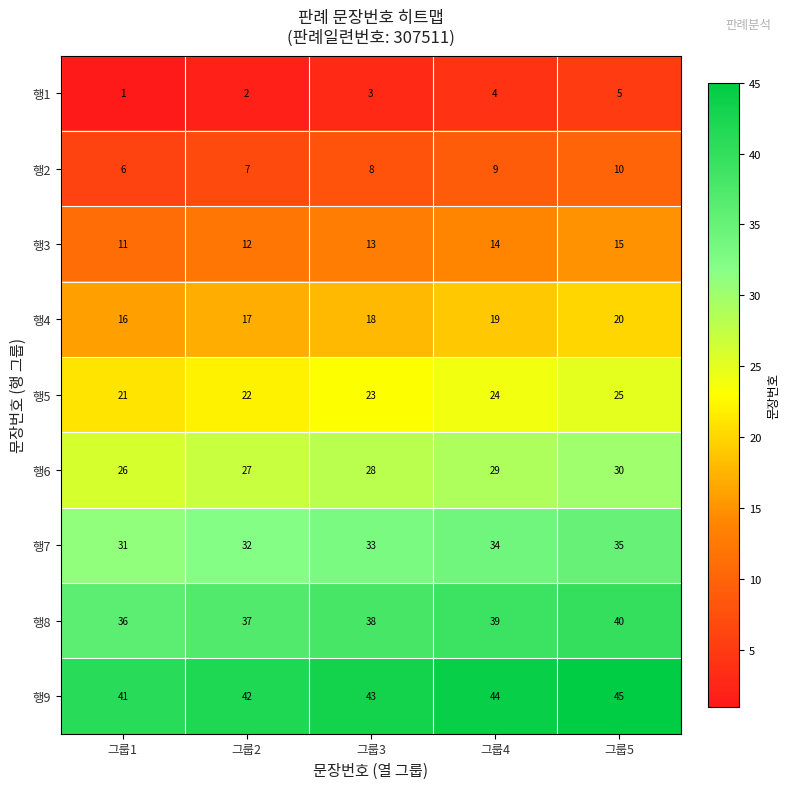

Is it true that 행8 equals 36 at 그룹1?

True